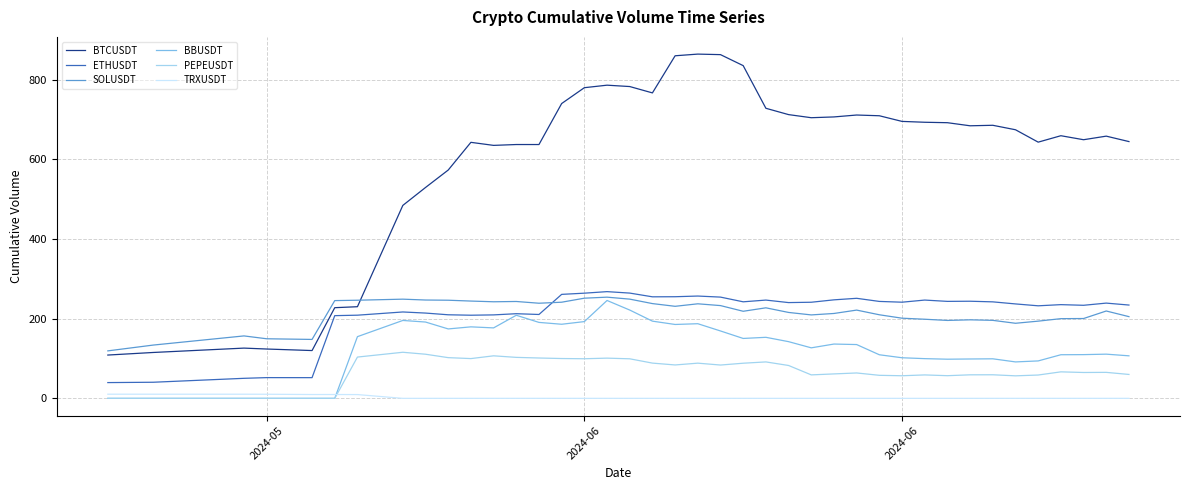

Which series has the widest spread of values?

BTCUSDT